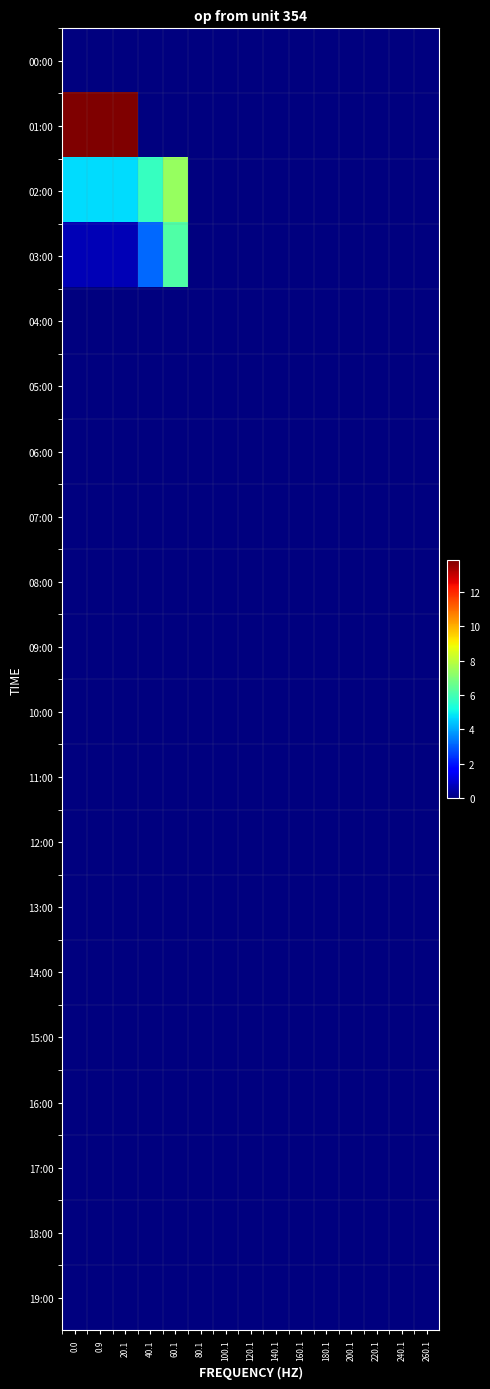

Which series has the widest spread of values?

01:00